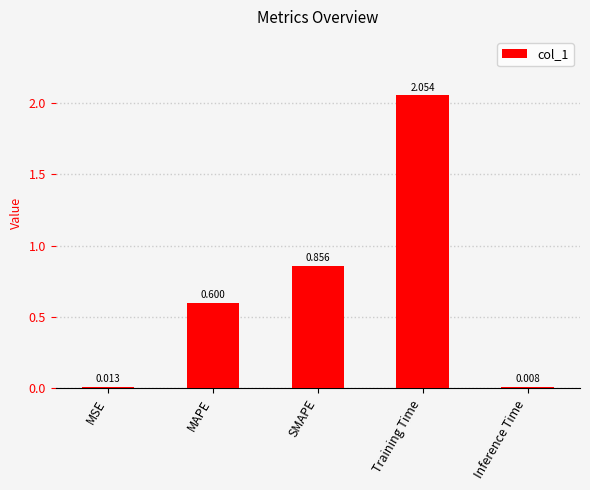

List the labels in order of value, smallest first.

Inference Time, MSE, MAPE, SMAPE, Training Time